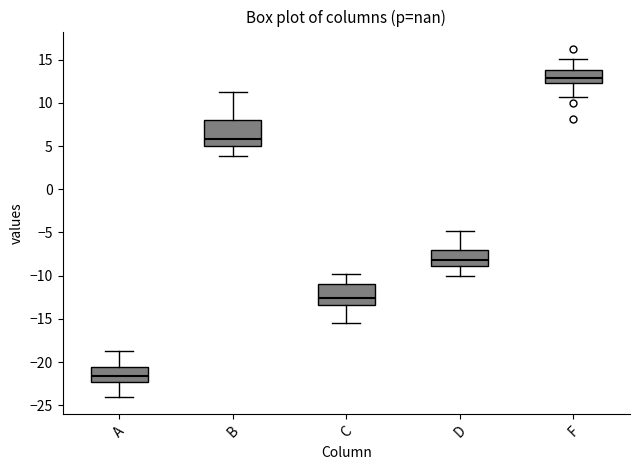

Where is the lower edge of the box for F on the y-axis? The values are not printed on the chart, so give them approximately, as read against the axis.

12.5